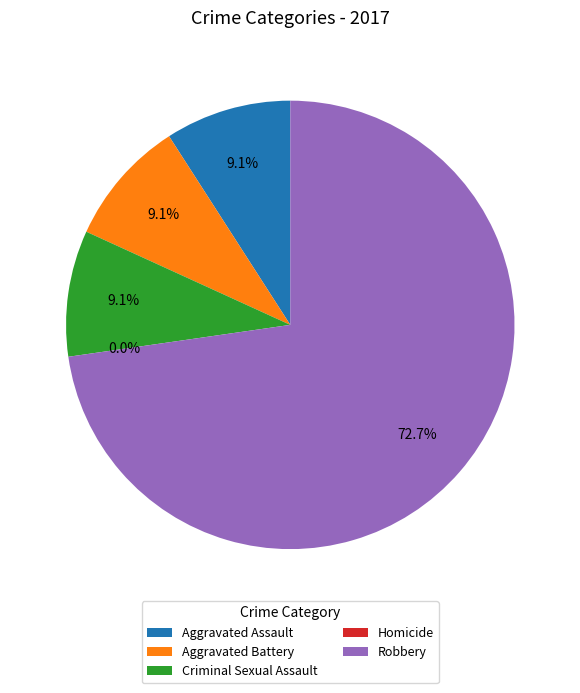

What is the total percentage of Homicide and Robbery?

72.7%